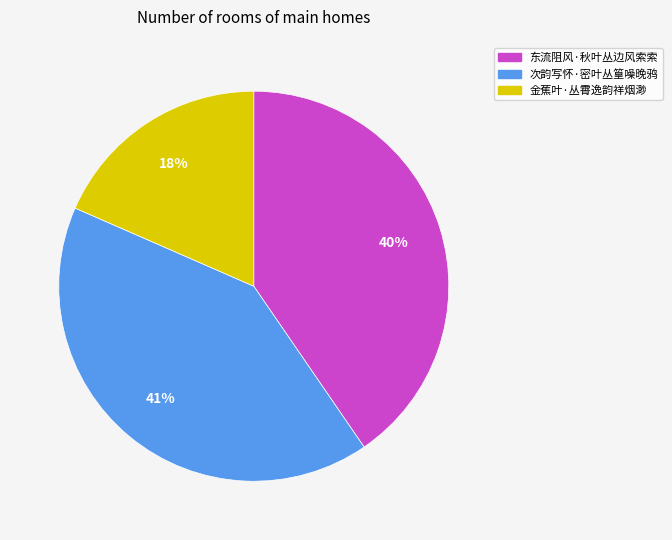

How many segments does this pie chart have?

3